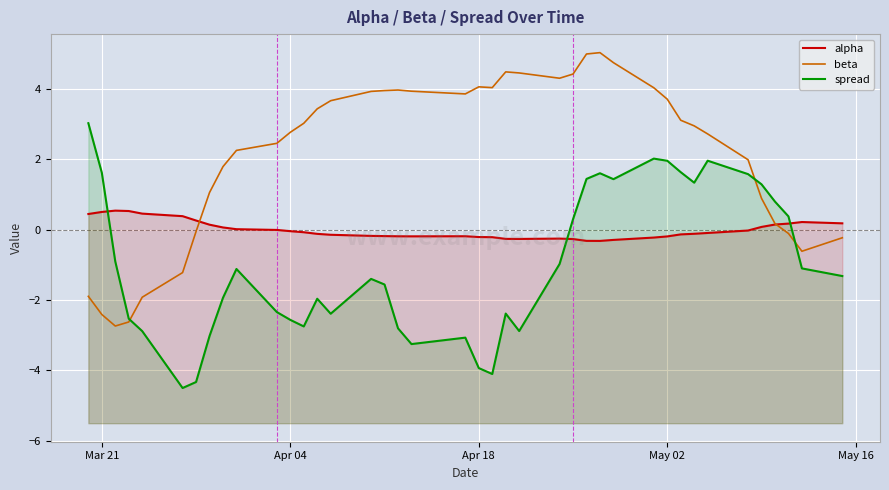

How many intersections are there between spread and beta?

3